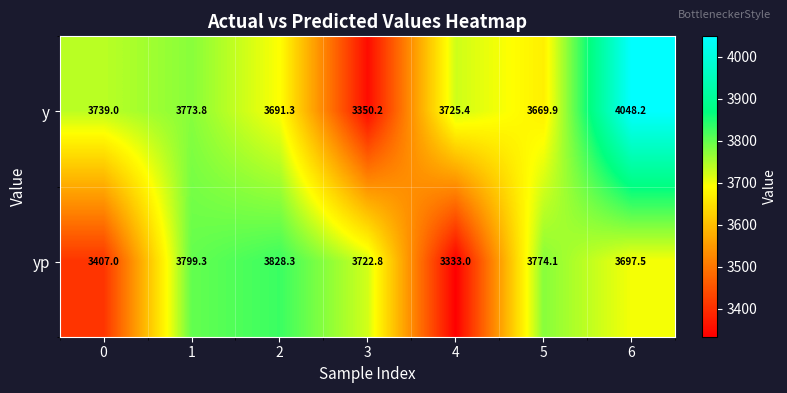

List the series in order of their peak value, highest first.

y, yp